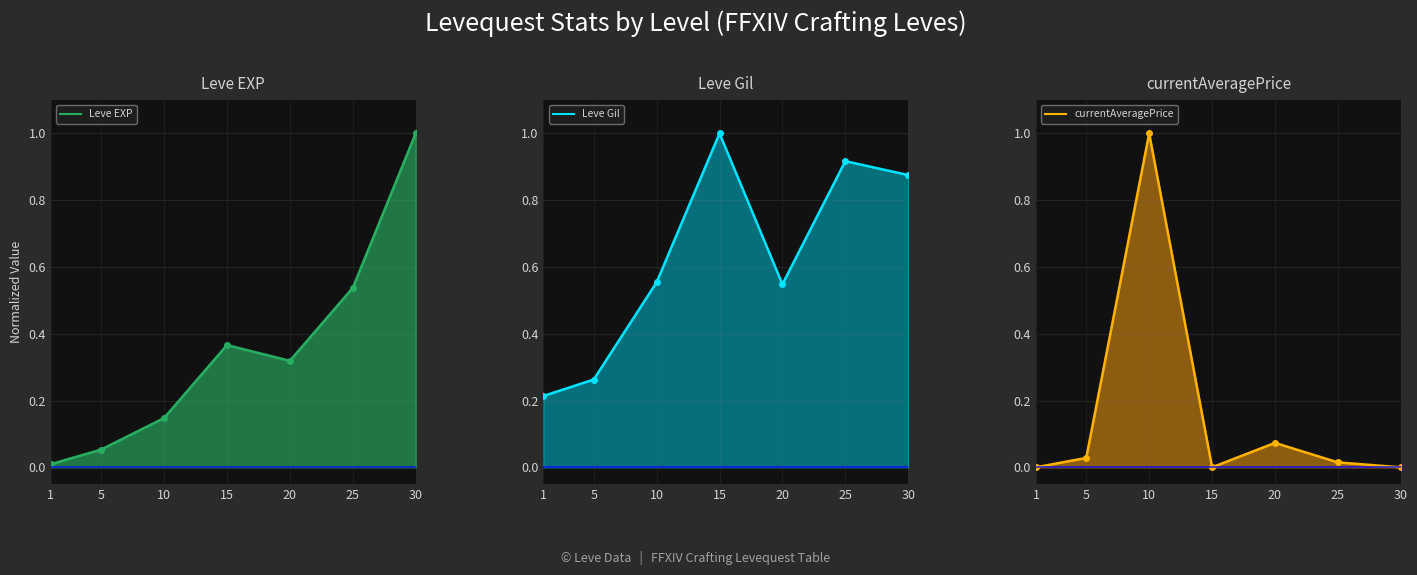

What is the average value of the Leve Gil series?

0.6